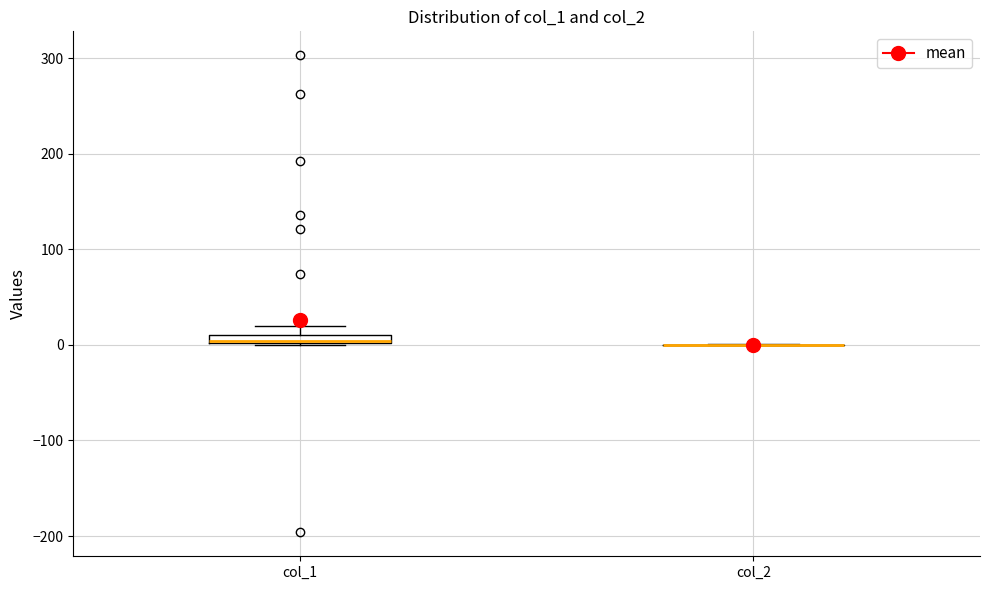

Where is the upper edge of the box for col_1 on the y-axis? The values are not printed on the chart, so give them approximately, as read against the axis.

10